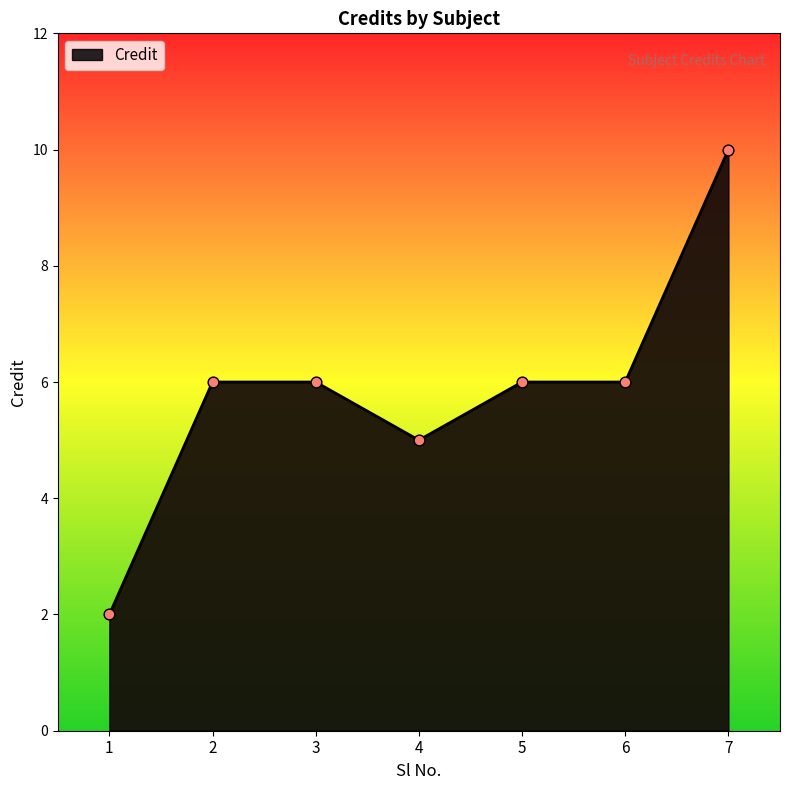

Between 1 and 2, which is larger?

2